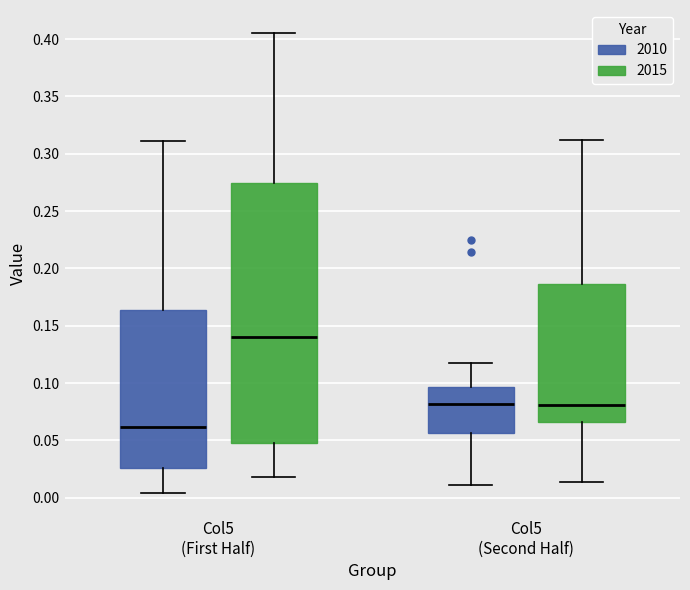

Which box has the highest median line?

Col5 (First Half) (2015)